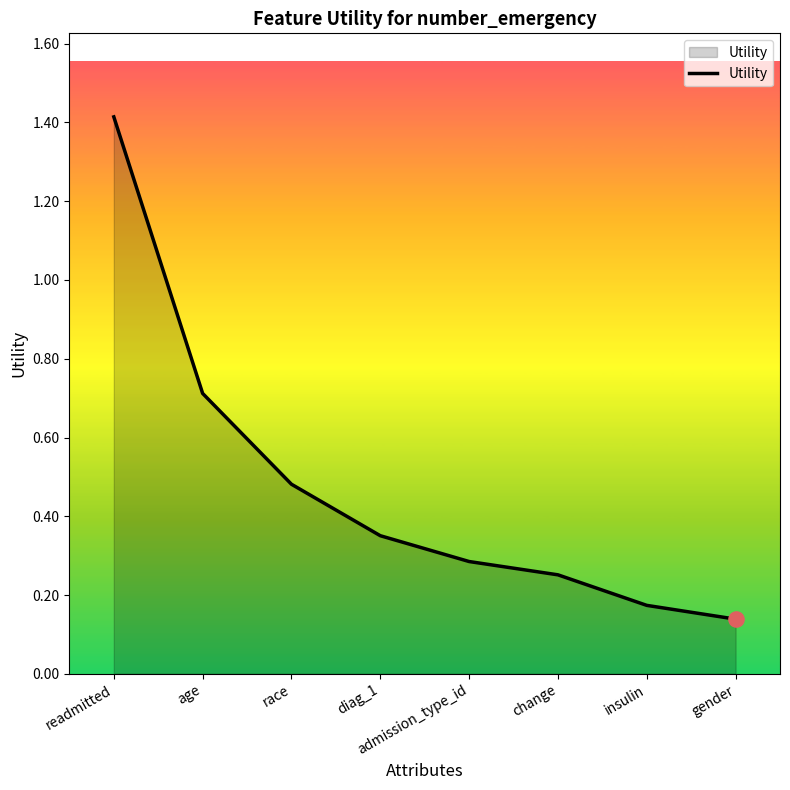

What is the change in value from race to diag_1?

-0.1